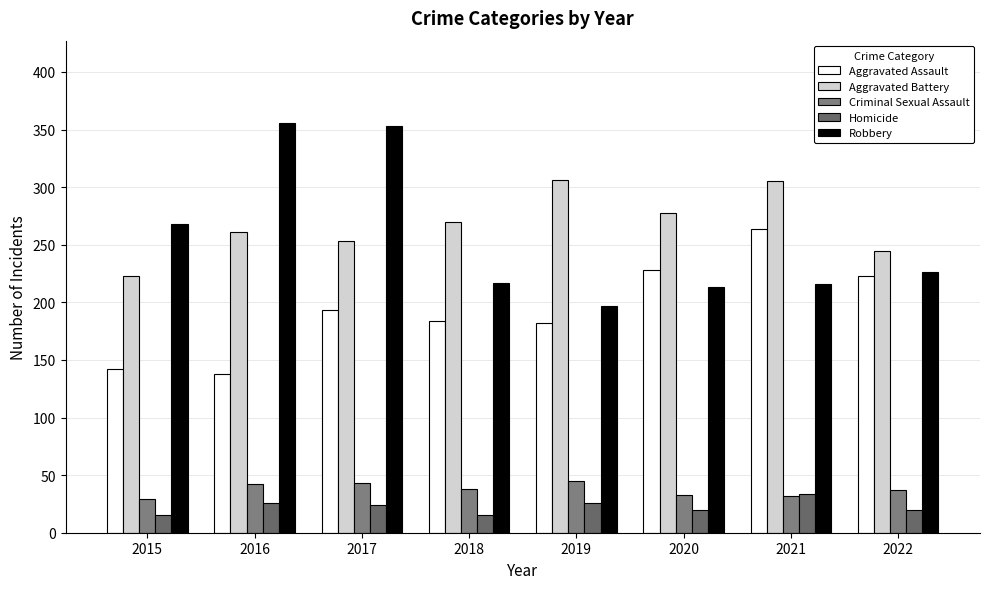

At how many categories does at least one series exceed 326?

2